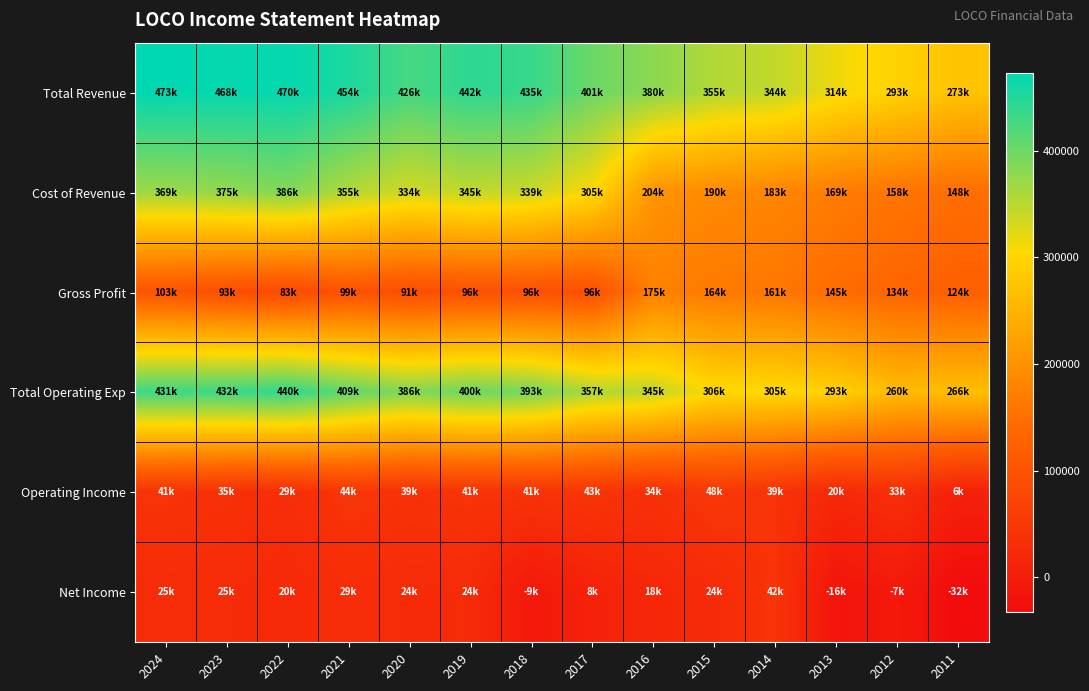

Which series has the largest total across all categories?

Total Revenue